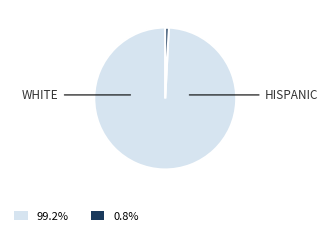

Does any single category account for the majority?

Yes